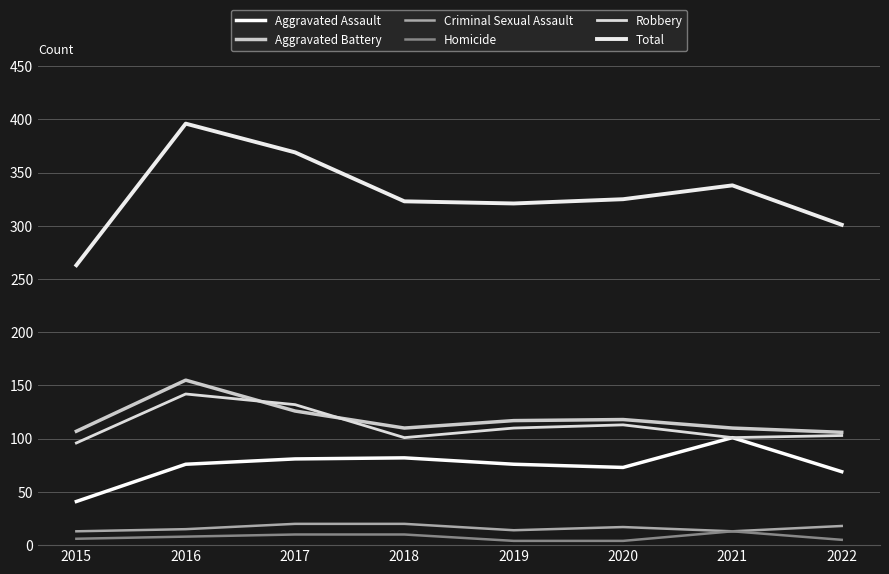

True or false: Criminal Sexual Assault and Homicide intersect in this chart.

False